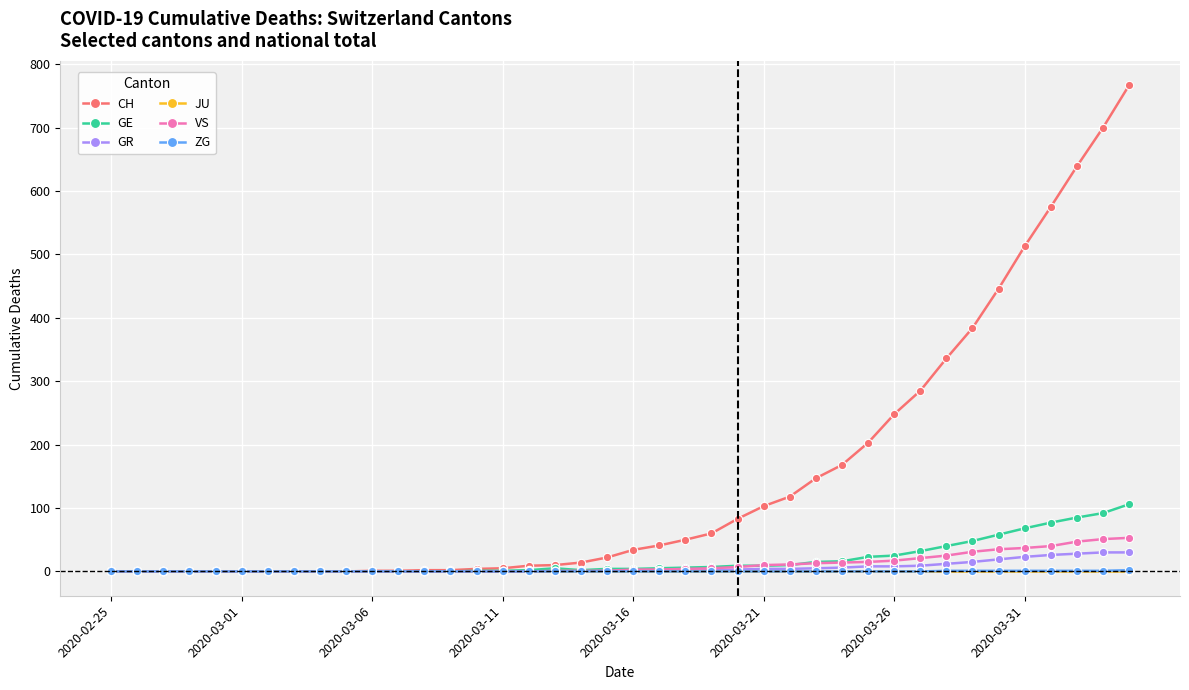

What is the greatest value displayed?

767